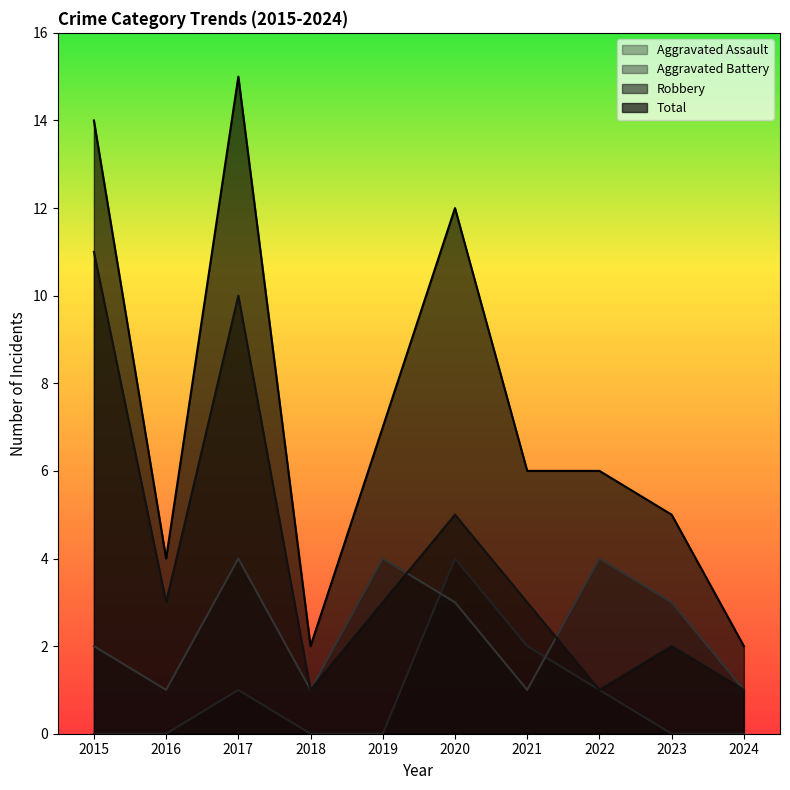

At which category does Total reach its first local peak?

2017